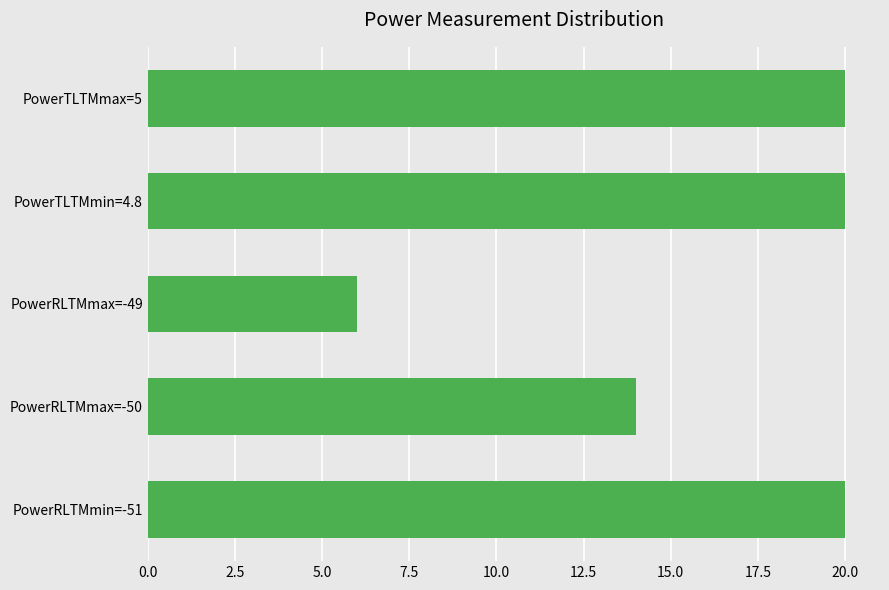

What is the maximum value shown in the chart?

20